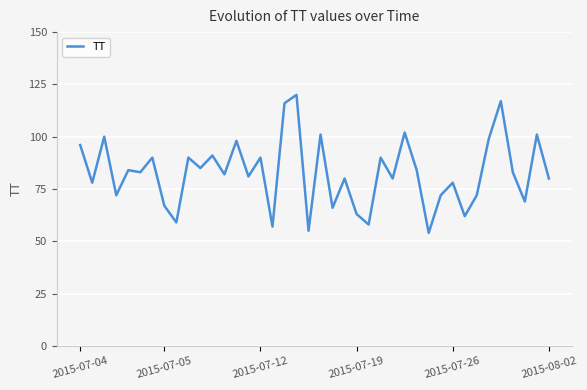

Reading left to right, transcribe all the data shown in this chart.

96	78	100	72	84	83	90	67	59	90	85	91	82	98	81	90	57	116	120	55	101	66	80	63	58	90	80	102	84	54	72	78	62	72	99	117	83	69	101	80